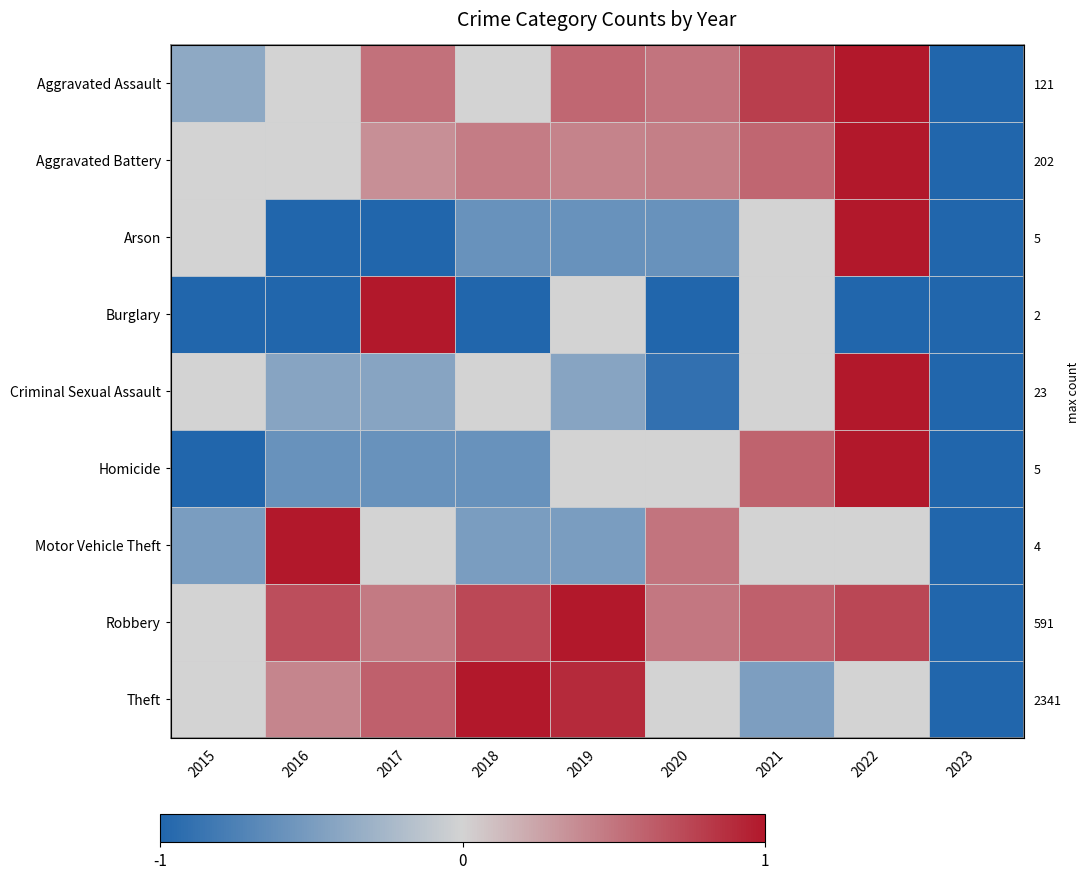

What is the spread (max minus min) of values at 2021?

1.3